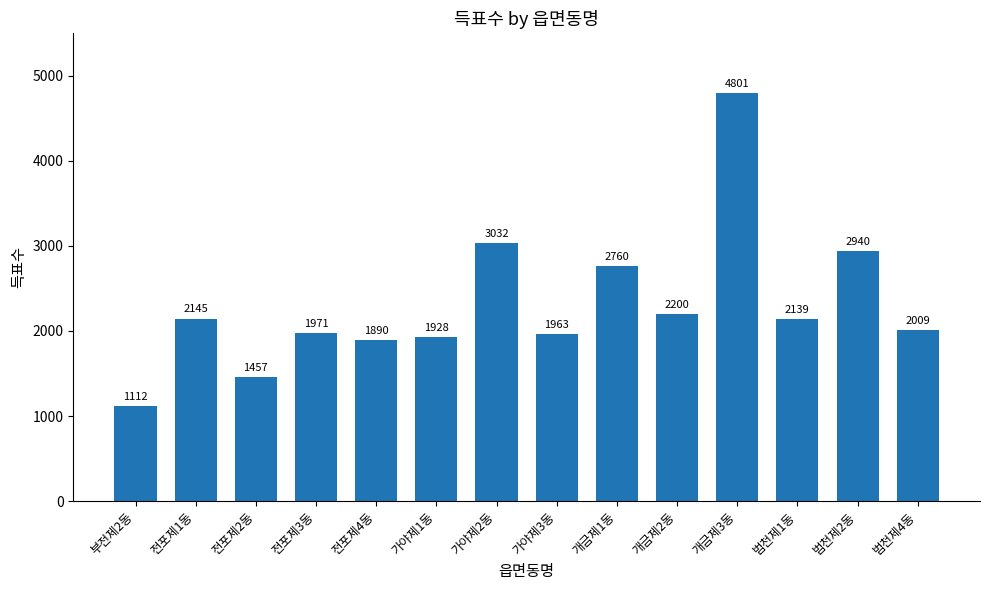

What is the label of the 8th bar from the left?

가야제3동